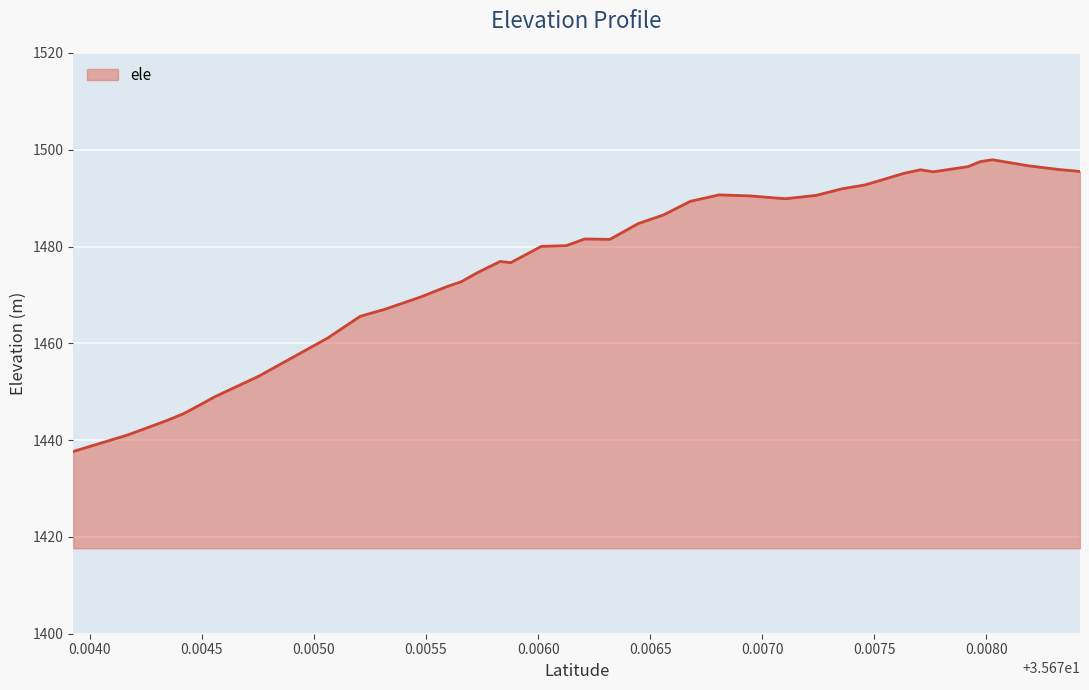

What is the smallest value displayed?

1437.7